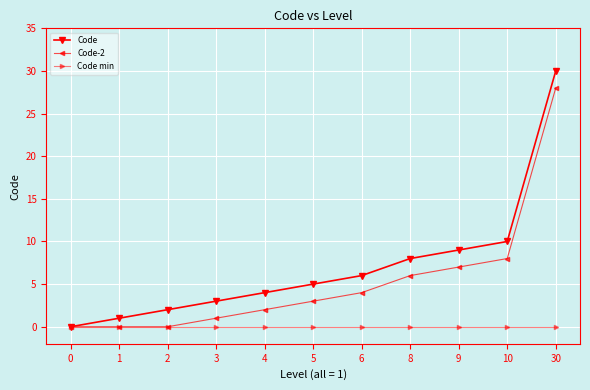

What is the difference between the highest and lowest values at 5?

5